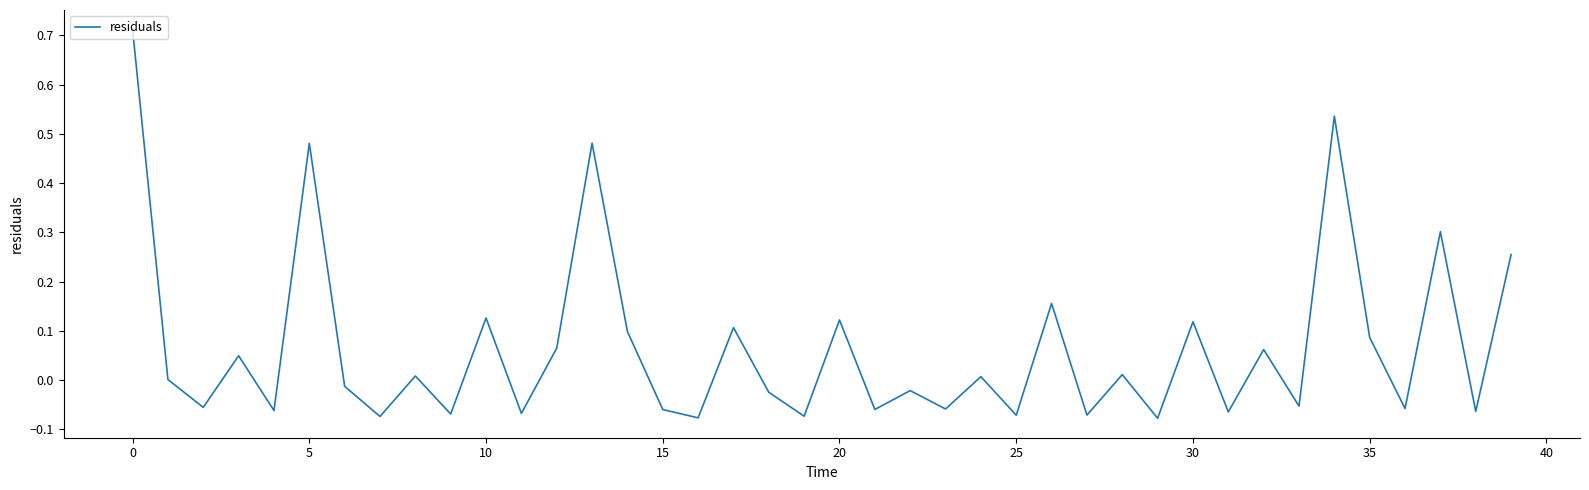

How many lines are shown in the chart?

1